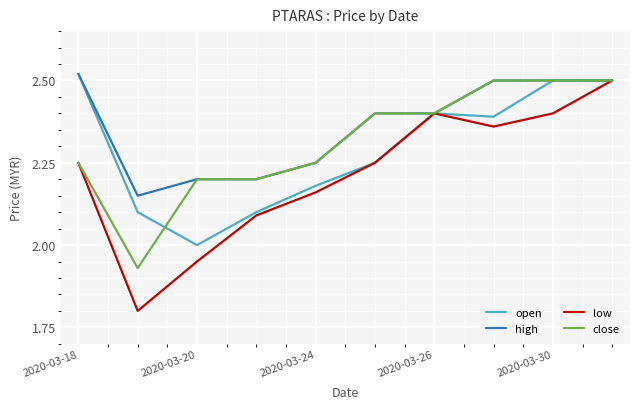

Which series has the largest range (max minus min)?

low